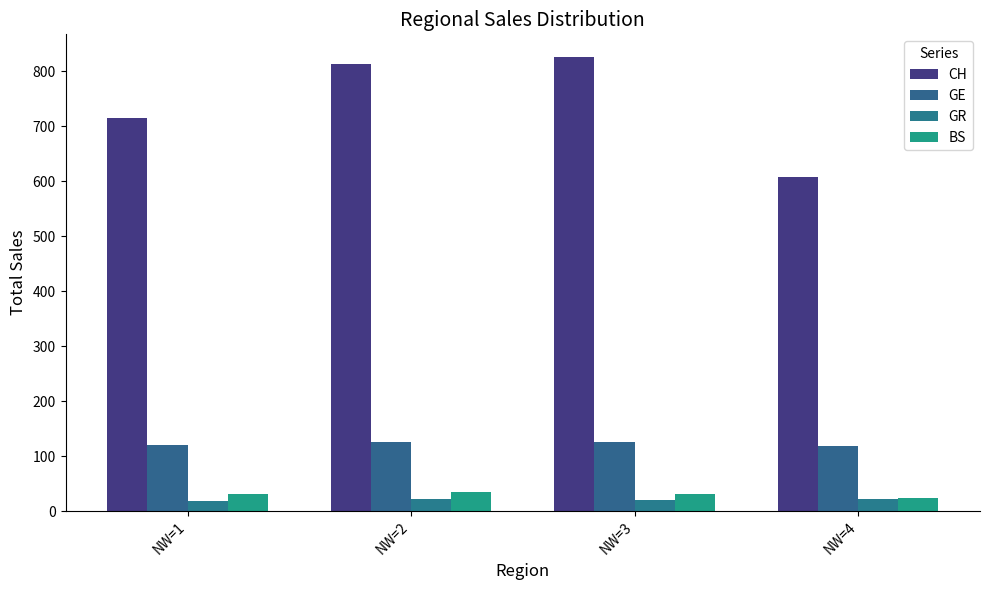

What is the approximate value of BS at NW=2?

34